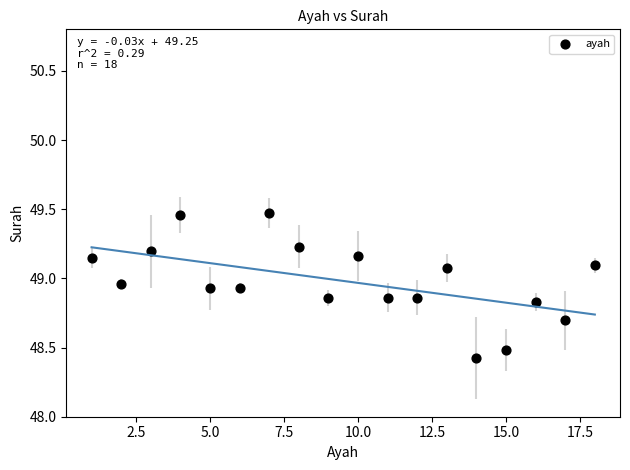

What Y value in the scatter plot is closest to 48?

48.4